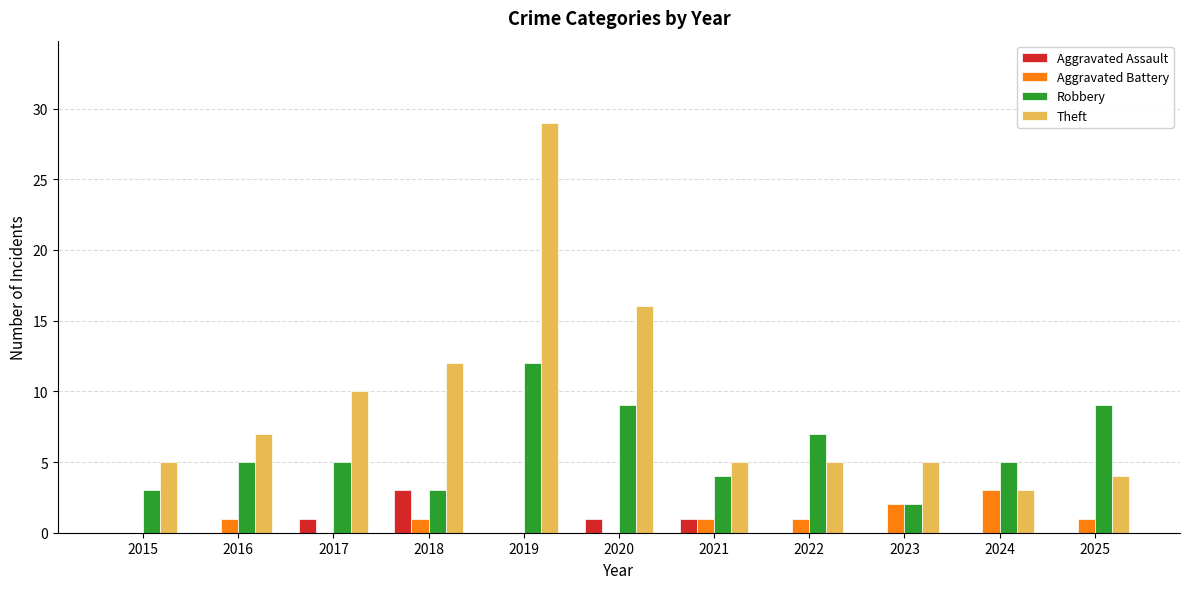

Which series has the largest total across all categories?

Theft